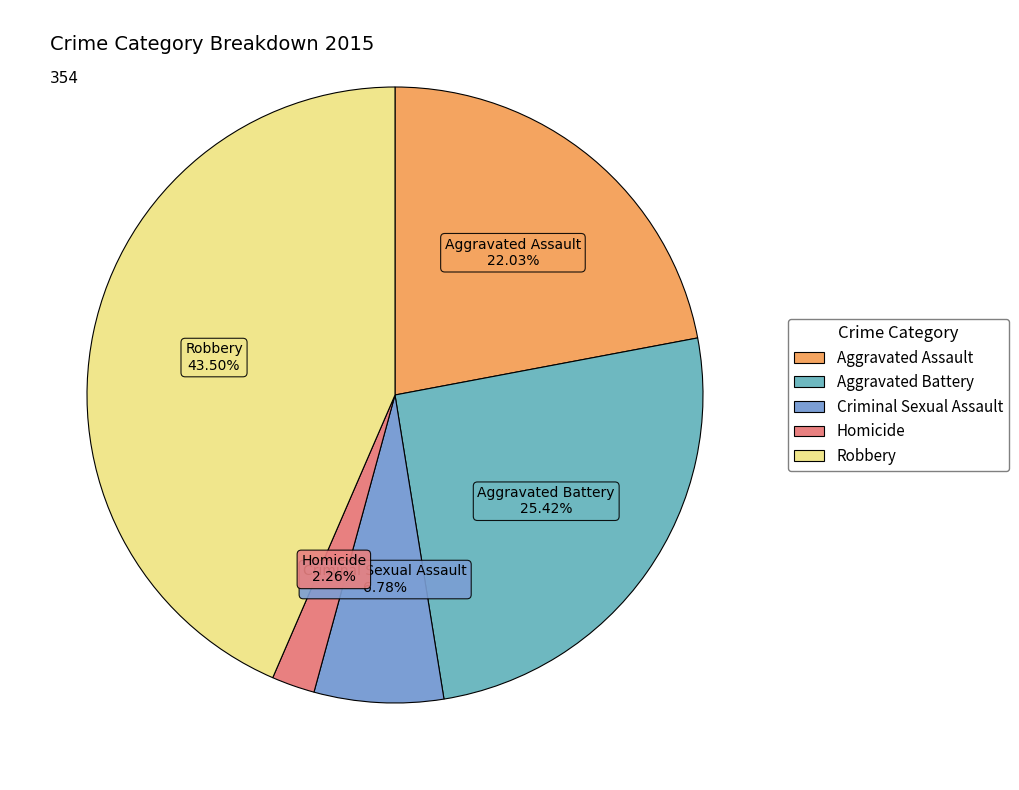

Does Aggravated Assault account for over 50% of the chart?

No